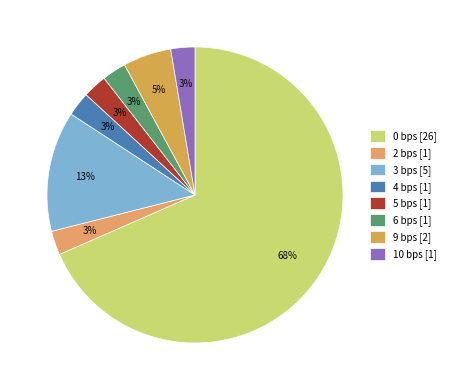

Does any single category account for the majority?

Yes